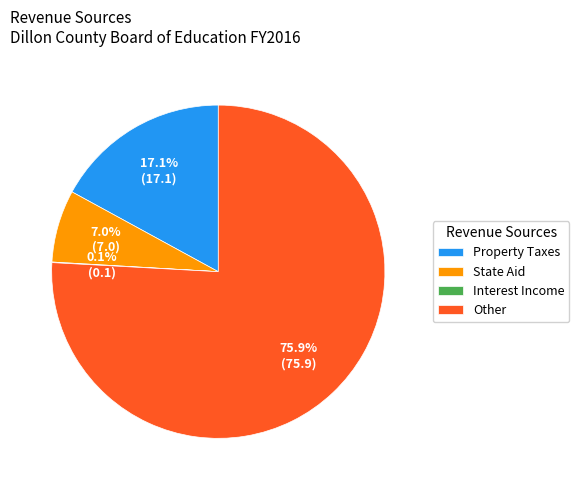

Which category has the biggest portion of the pie?

Other